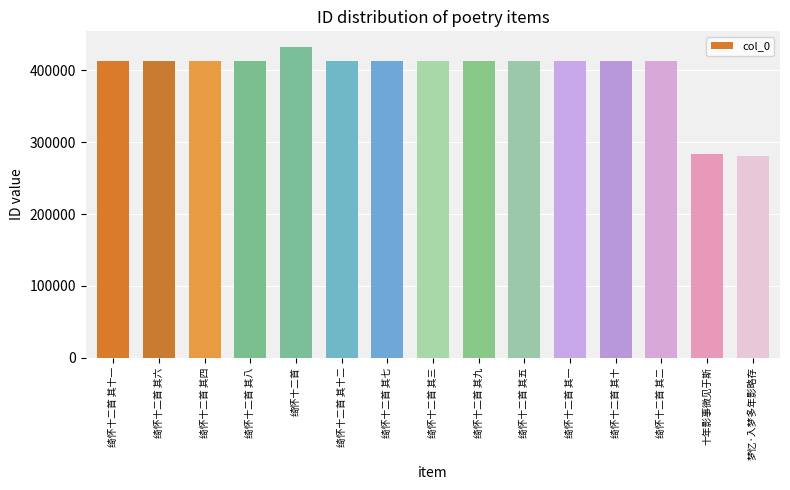

Between 绮怀十二首 其五 and 梦忆·入梦多年影略存, which is larger?

绮怀十二首 其五